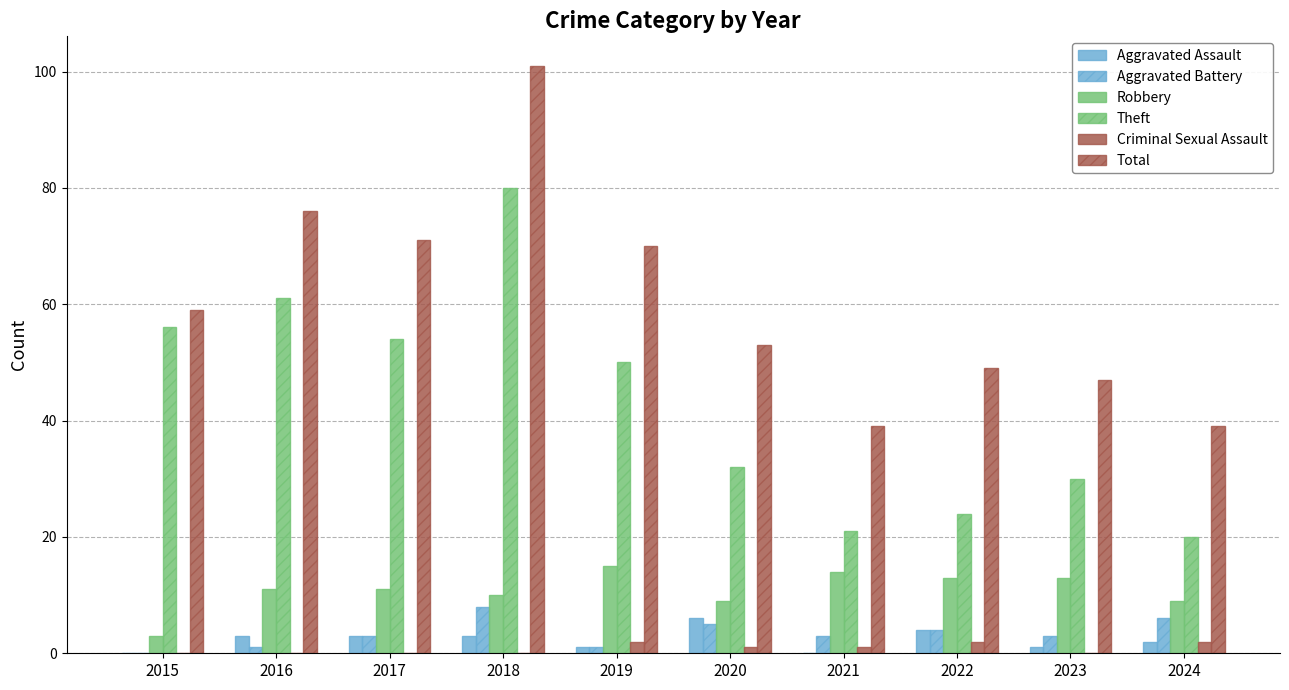

Count the number of data series in this chart.

6